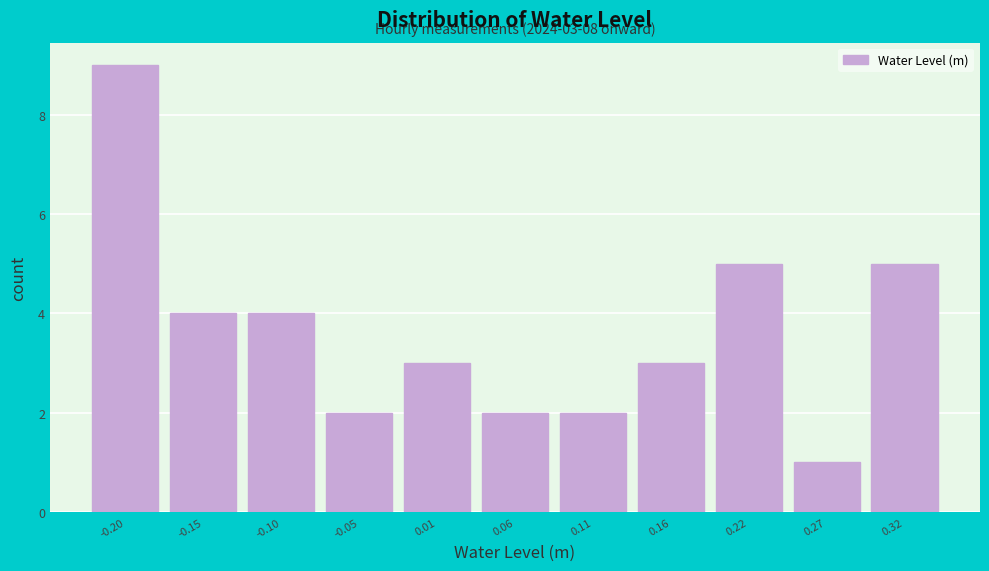

Which range on the x-axis has the tallest bar?

-0.23 to -0.18